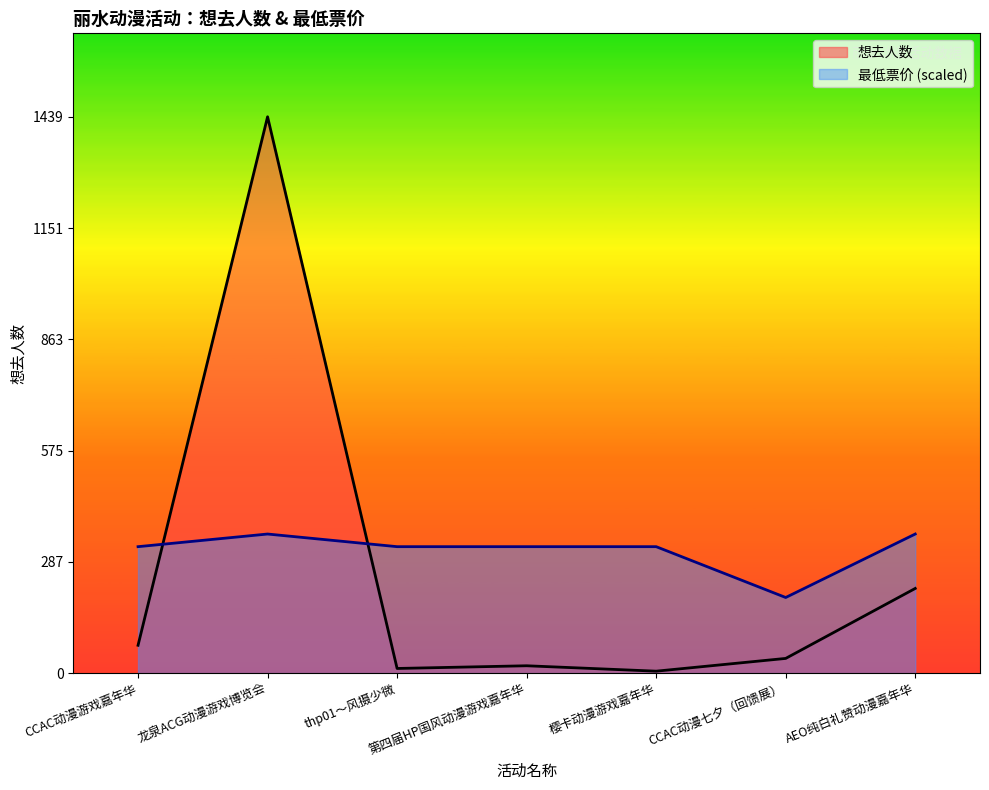

What is the lowest value of the 最低票价 series?

195.6